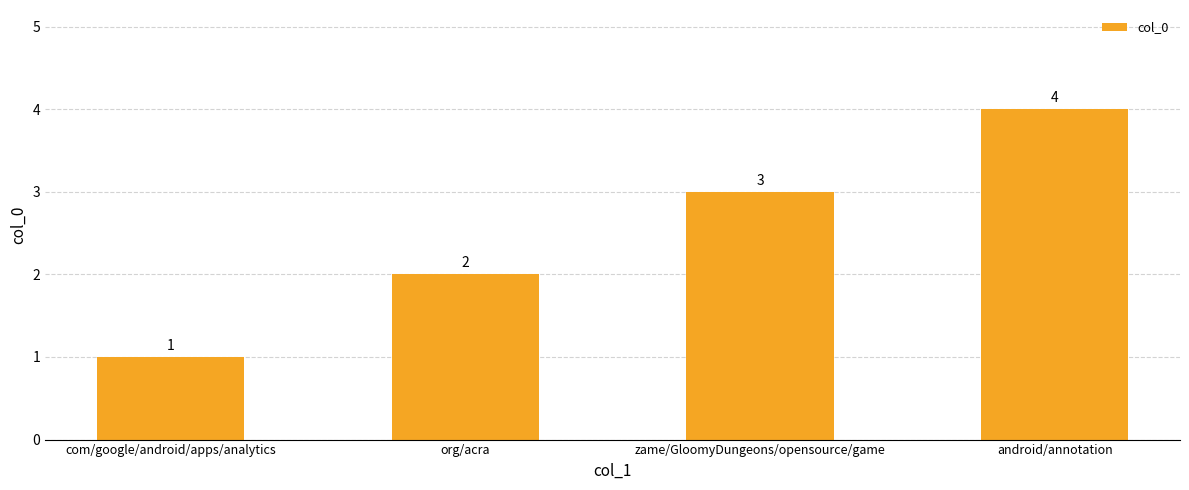

What is the label of the 4th bar from the right?

com/google/android/apps/analytics